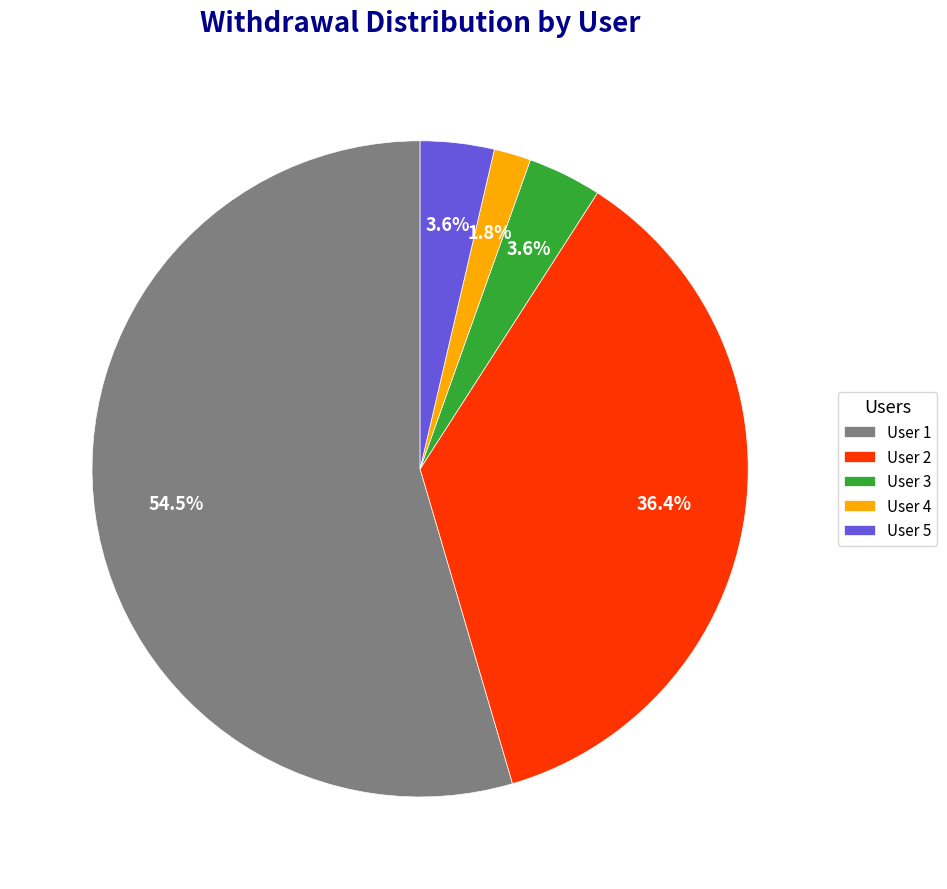

Approximately how many times larger is the value at User 3 compared to User 5?

1.0